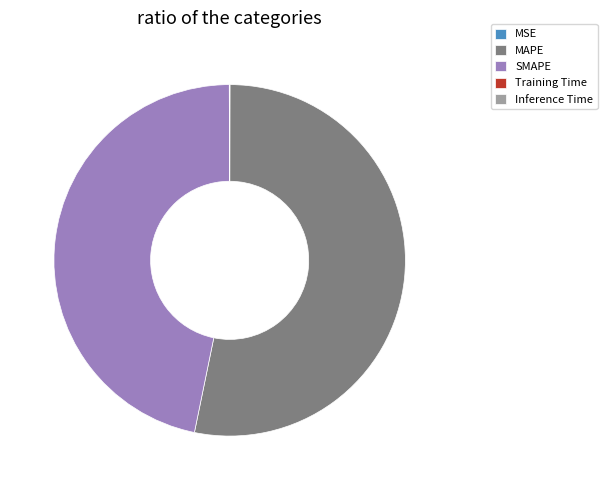

True or false: SMAPE accounts for 47% of the total.

True